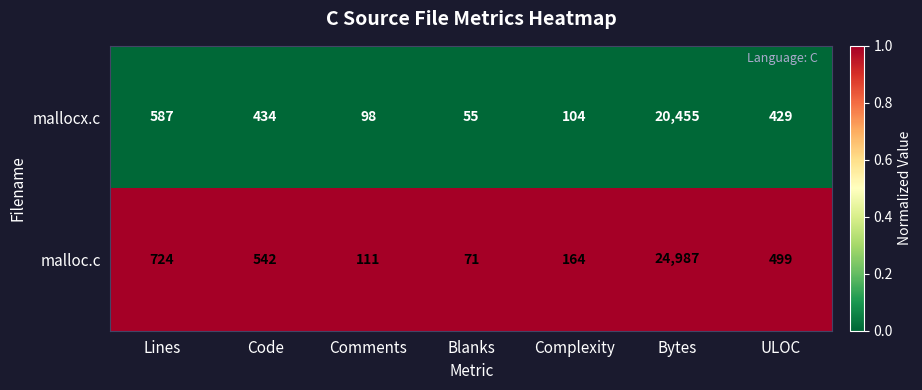

Reading right to left, list all the values displayed in this chart.

mallocx.c: 429	20455	104	55	98	434	587
malloc.c: 499	24987	164	71	111	542	724